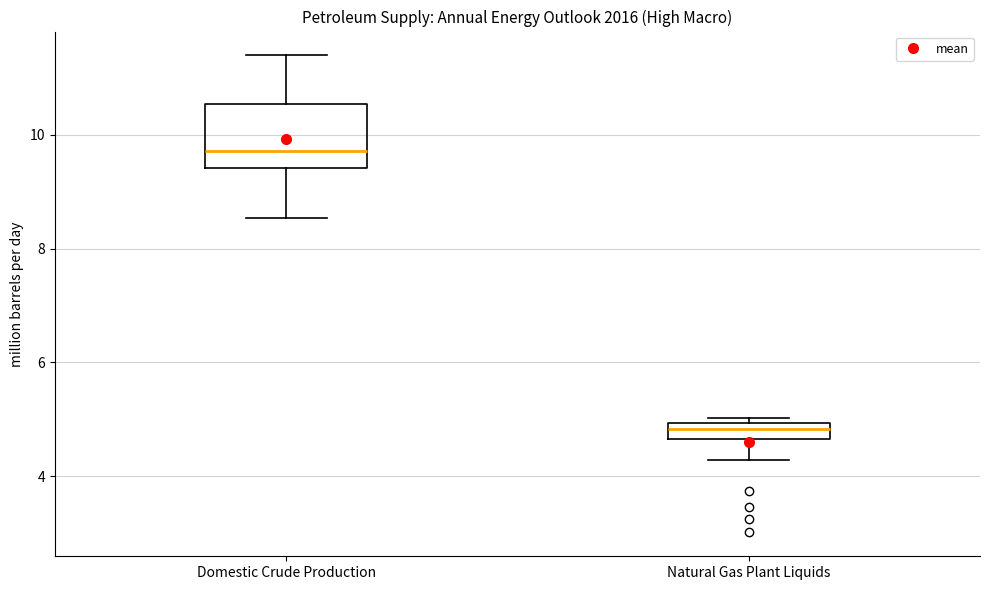

Where does the lower whisker of the box for Domestic Crude Production end on the y-axis? The values are not printed on the chart, so give them approximately, as read against the axis.

8.6